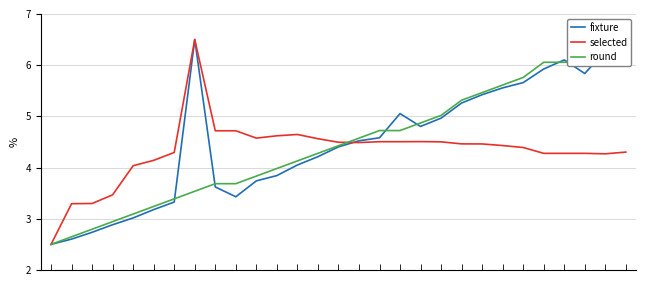

At how many categories does at least one series exceed 4?

25